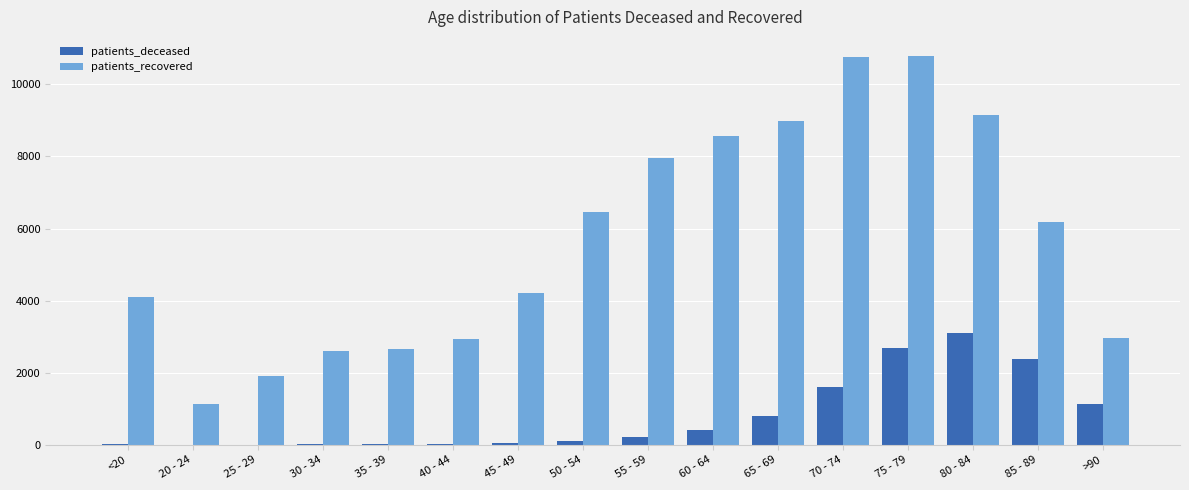

What is the sum of all patients_recovered values?

91374